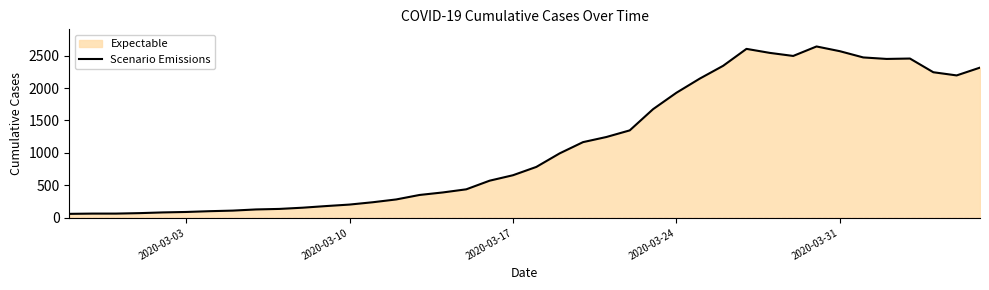

What is the ratio of the value at 2020-03-31 to the value at 2020-03-03?

28.5